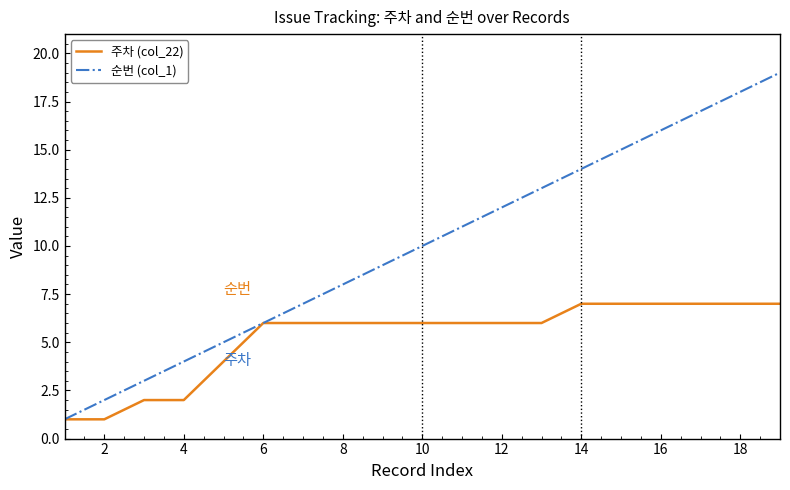

Which series has the widest spread of values?

순번 (col_1)